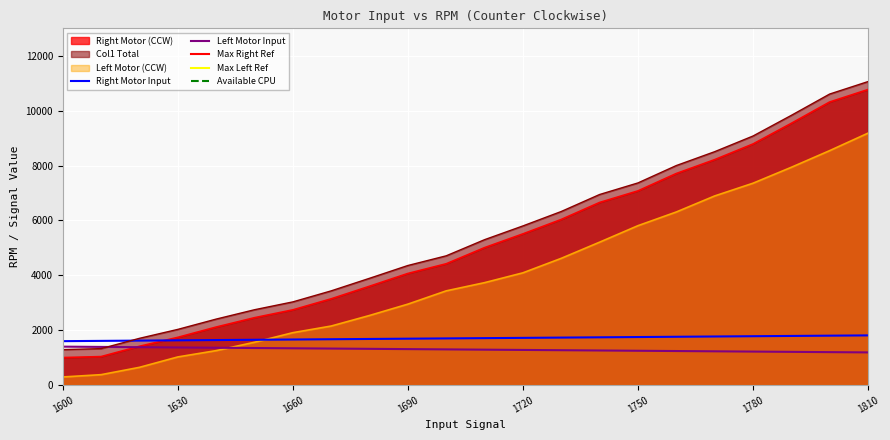

Reading right to left, list all the values displayed in this chart.

Right Motor Input: 1810	1800	1790	1780	1770	1760	1750	1740	1730	1720	1710	1700	1690	1680	1670	1660	1650	1640	1630	1620	1610	1600
Right Motor (CCW): 10769	10315	9538	8785	8214	7709	7076	6654	6035	5509	5008	4420	4067	3601	3143	2741	2455	2114	1739	1413	1038	1002
Left Motor Input: 1190	1200	1210	1220	1230	1240	1250	1260	1270	1280	1290	1300	1310	1320	1330	1340	1350	1360	1370	1380	1390	1400
Left Motor (CCW): 9180	8543	7936	7355	6891	6307	5808	5207	4618	4090	3732	3433	2949	2536	2151	1909	1560	1255	1025	646	379	295
Col1: 11059	10605	9828	9075	8504	7999	7366	6944	6325	5799	5298	4710	4357	3891	3433	3031	2745	2404	2029	1703	1328	1292